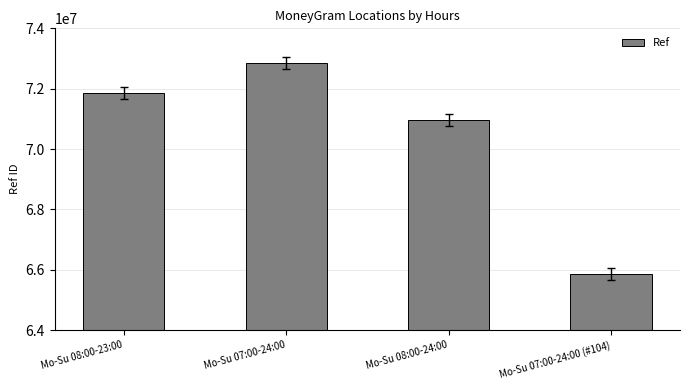

How many bars are there in total?

4